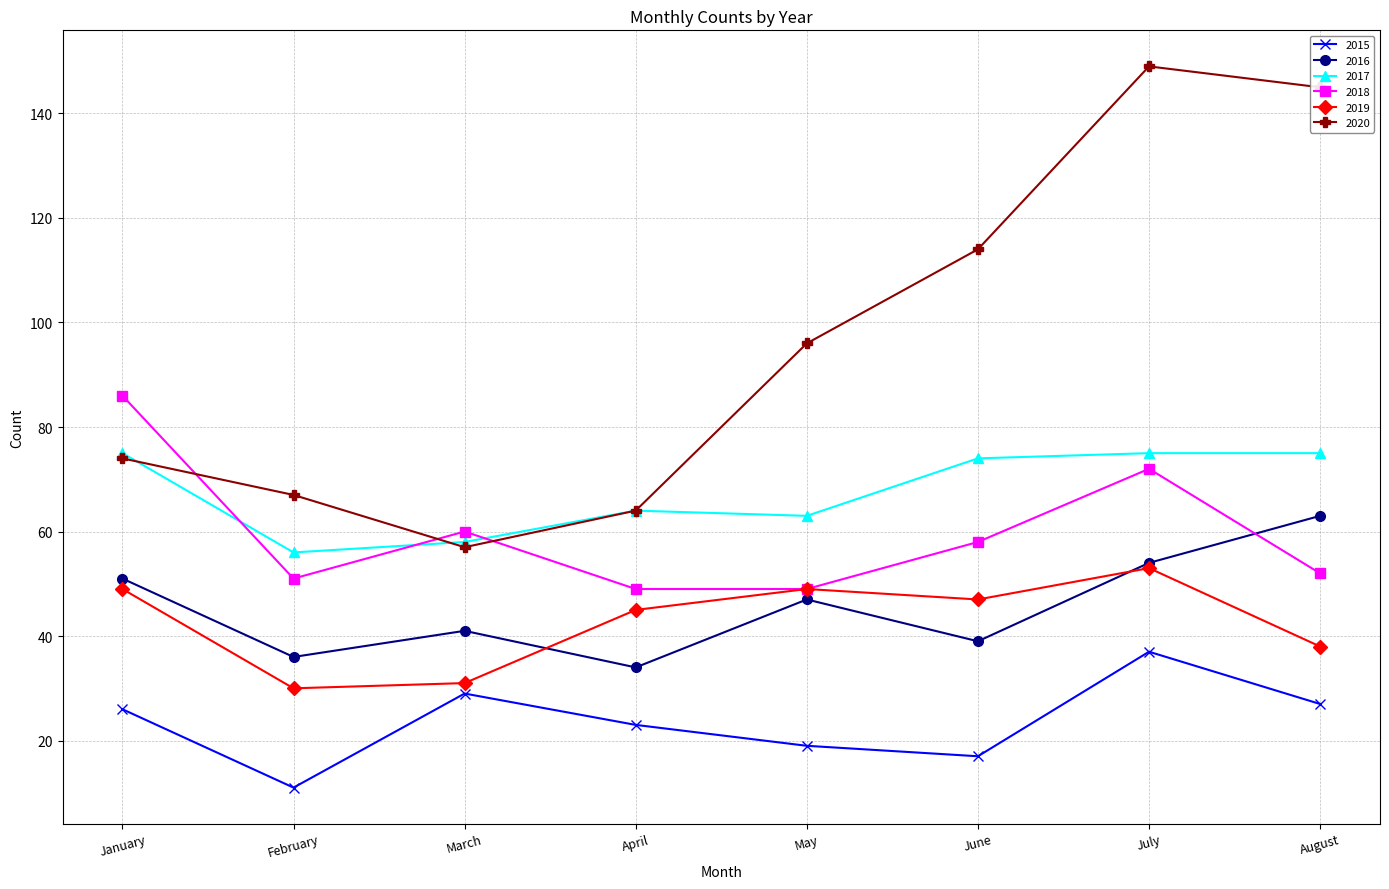

At which label does 2019 reach its peak?

July